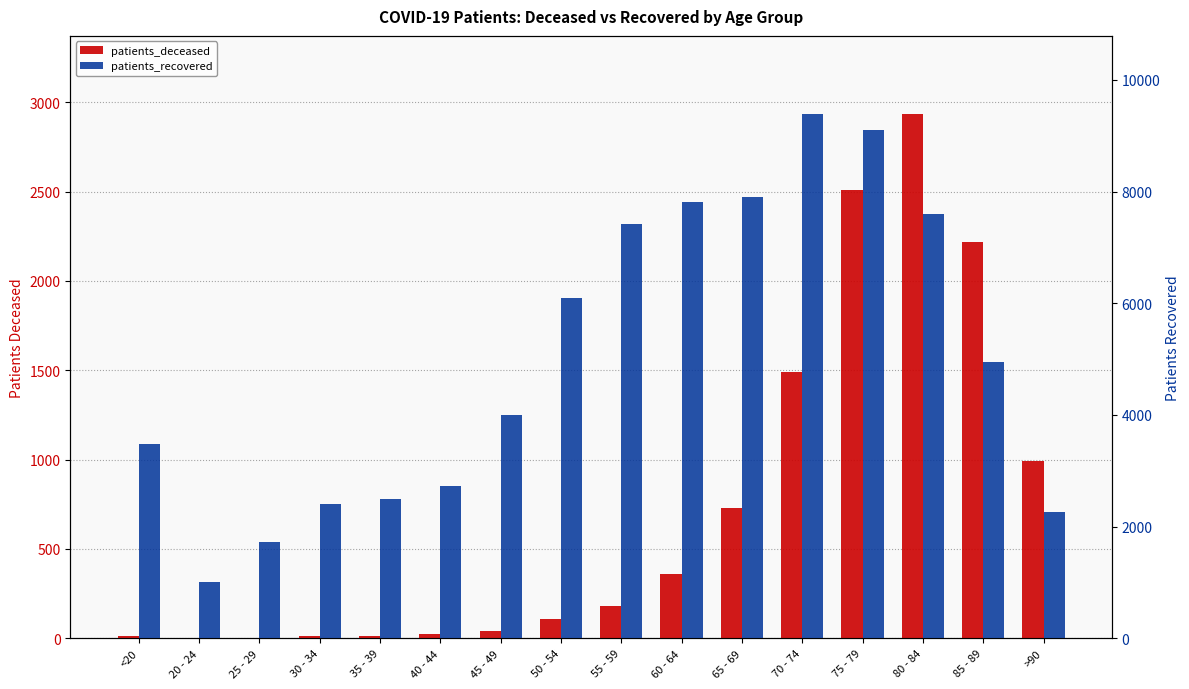

What is the maximum value for patients_deceased?

2931